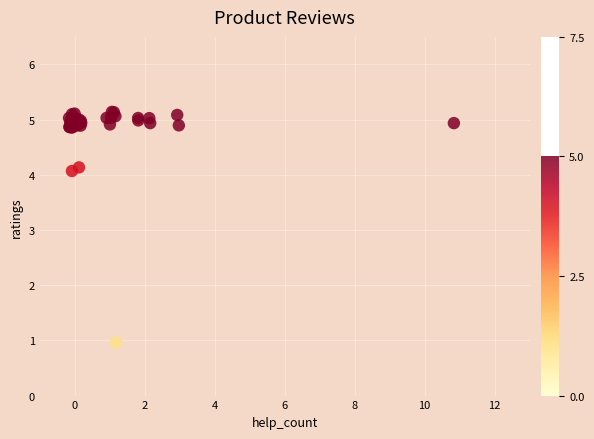

What Y value in the scatter plot is closest to 3?

4.1